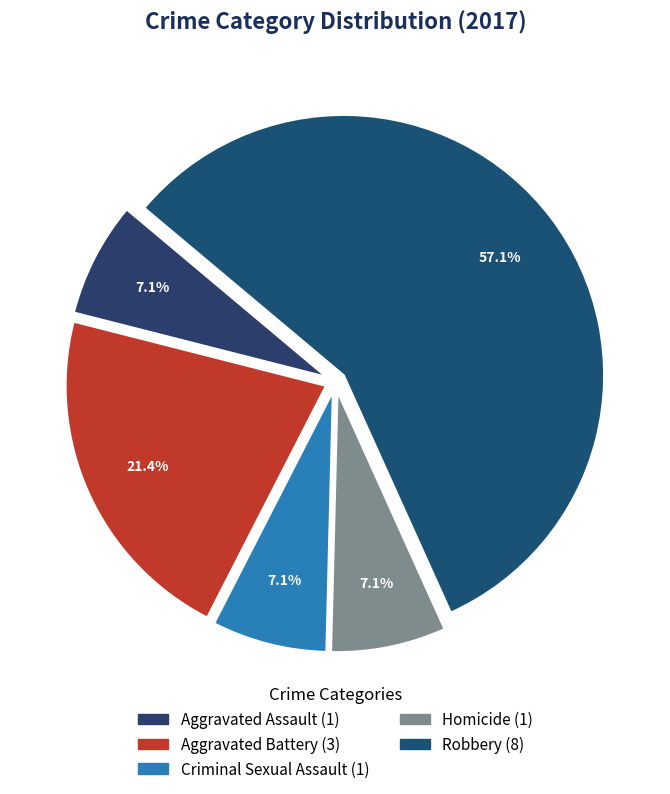

How many slices are in this pie chart?

5